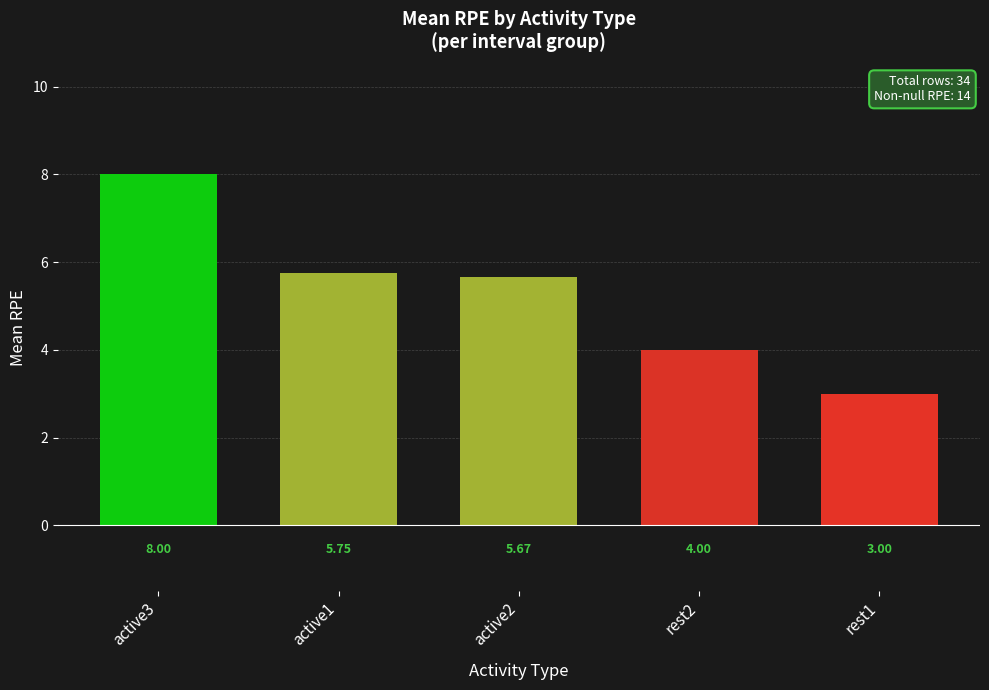

At which label does the data first exceed 5?

active3